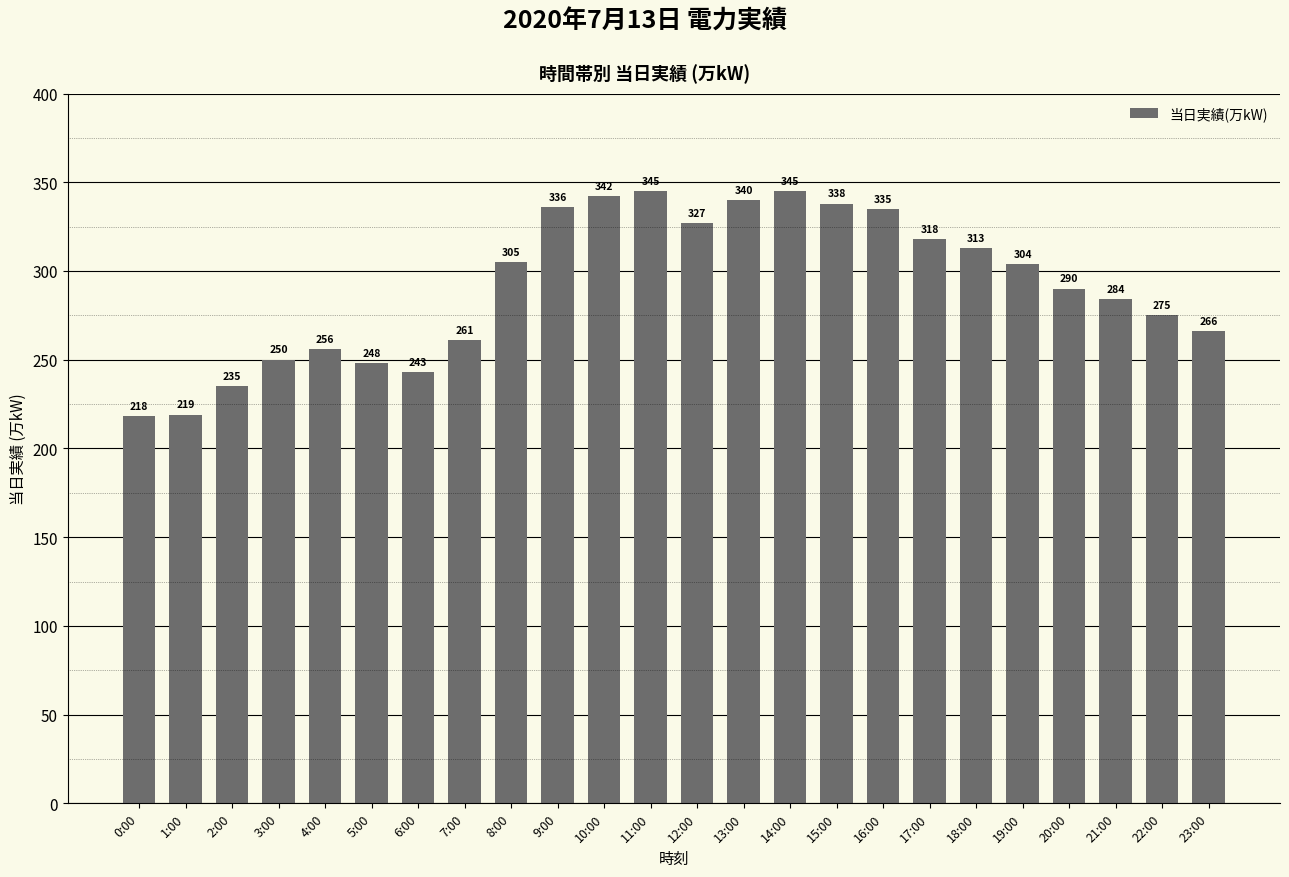

Reading left to right, list all the values displayed in this chart.

218	219	235	250	256	248	243	261	305	336	342	345	327	340	345	338	335	318	313	304	290	284	275	266